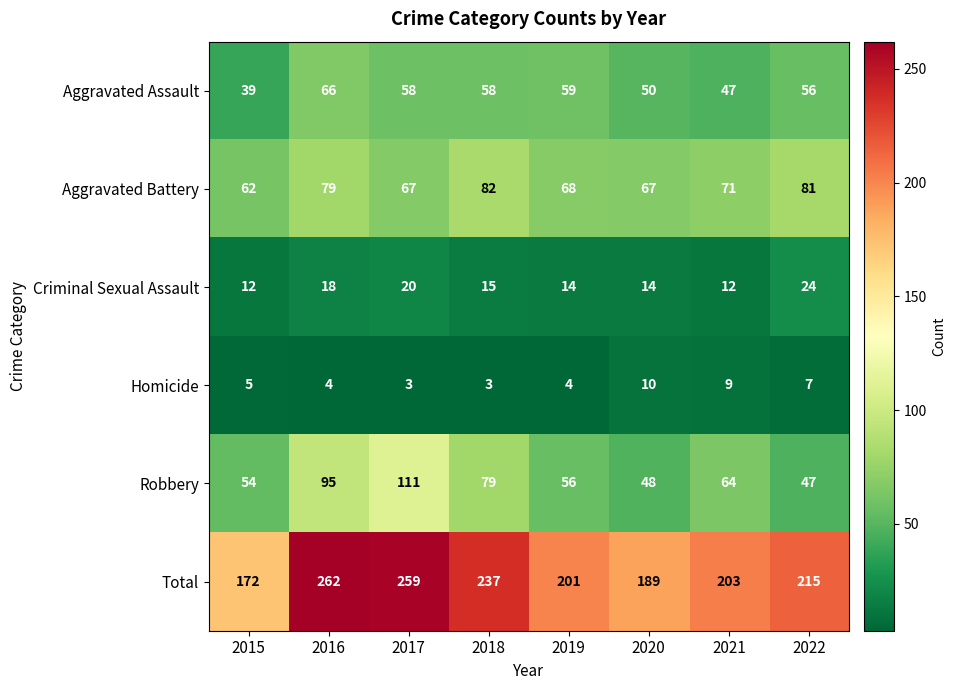

List the series in order of their peak value, highest first.

Total, Robbery, Aggravated Battery, Aggravated Assault, Criminal Sexual Assault, Homicide